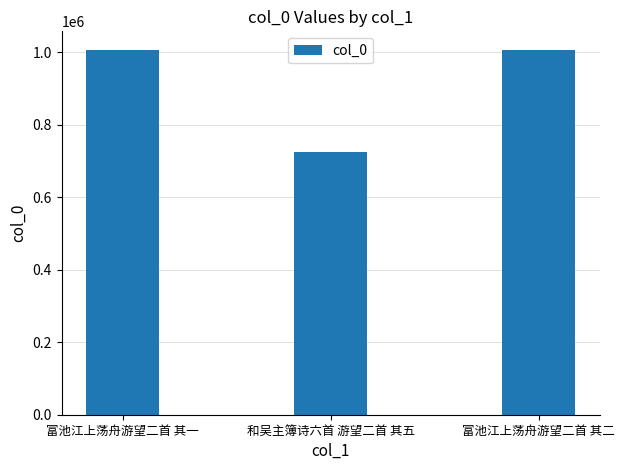

What is the value of the 3rd bar from the left?

1007620